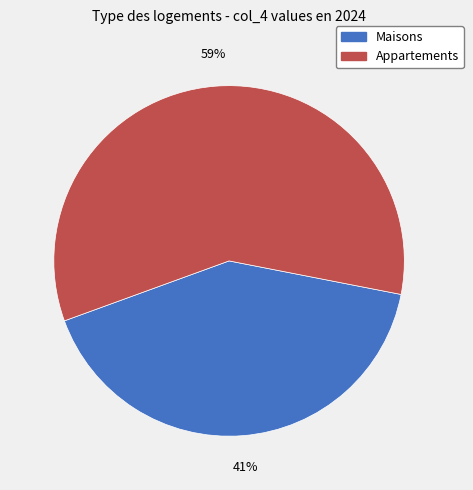

To the nearest percent, what is the average slice percentage?

50%